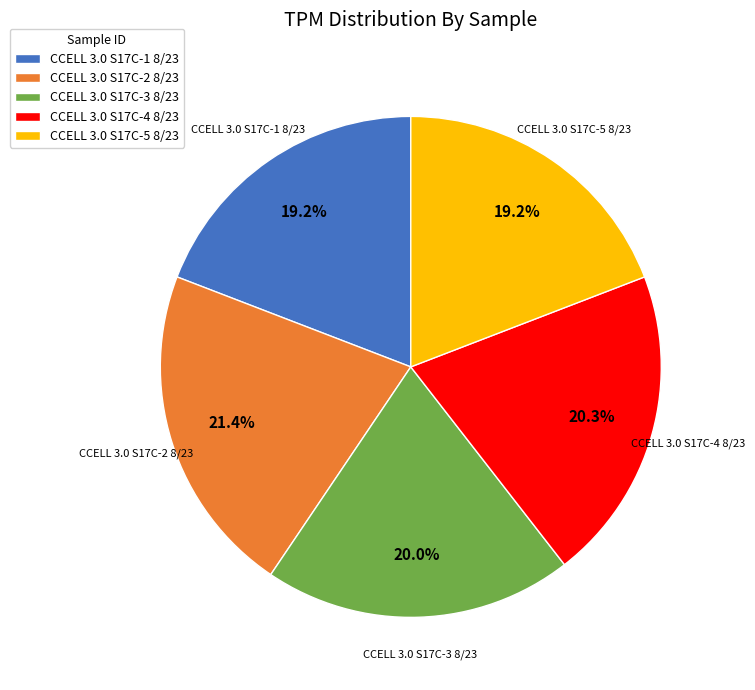

Does CCELL 3.0 S17C-2 8/23 represent more than half of the total?

No